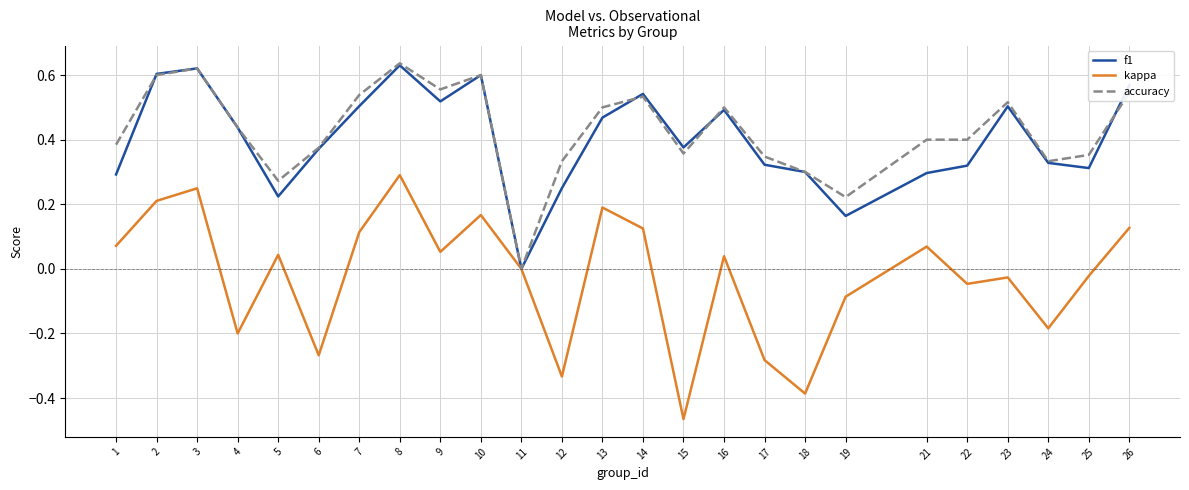

At which label does kappa first exceed 0?

1